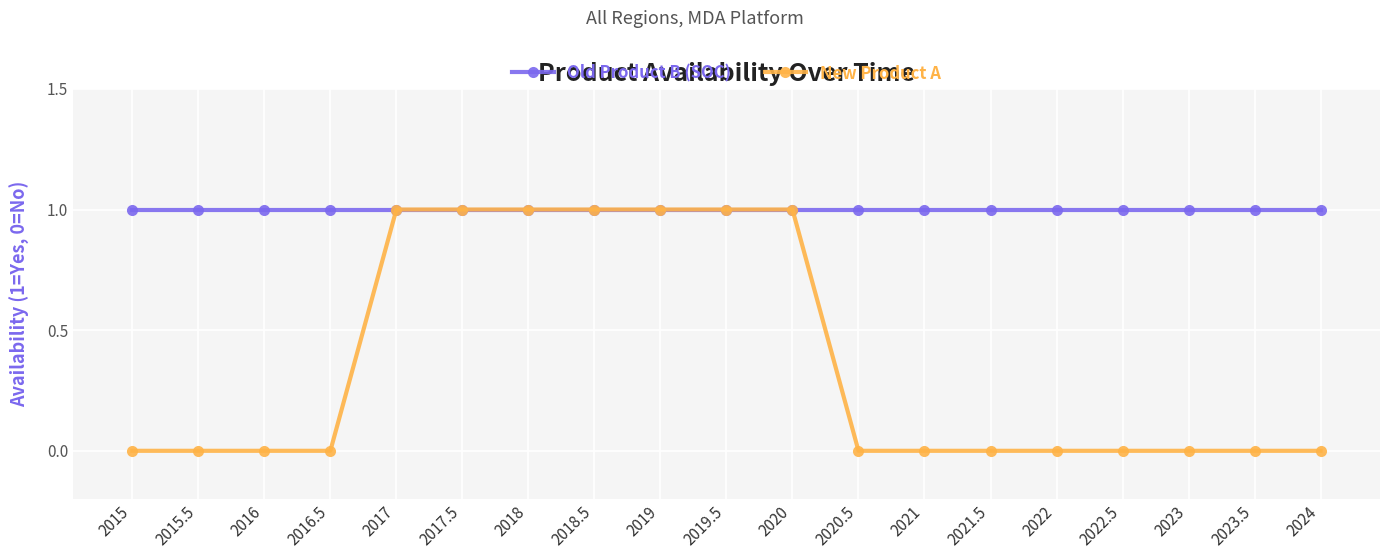

What is the label of the 17th point from the left?

2023